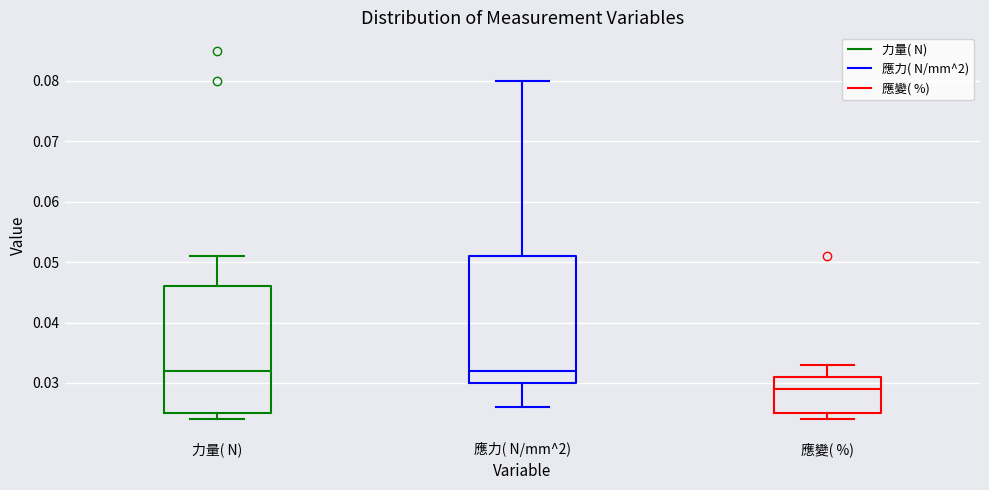

Reading left to right, transcribe this box plot: for each box, give where its median line is, the range the box spans, and where its two whiskers end, as read against the y-axis. The values are not printed on the chart, so give them approximately, as read against the axis.

力量( N): median 0.032, box 0.025 to 0.046, whiskers 0.024 to 0.051
應力( N/mm^2): median 0.032, box 0.030 to 0.051, whiskers 0.026 to 0.080
應變( %): median 0.029, box 0.025 to 0.031, whiskers 0.024 to 0.033